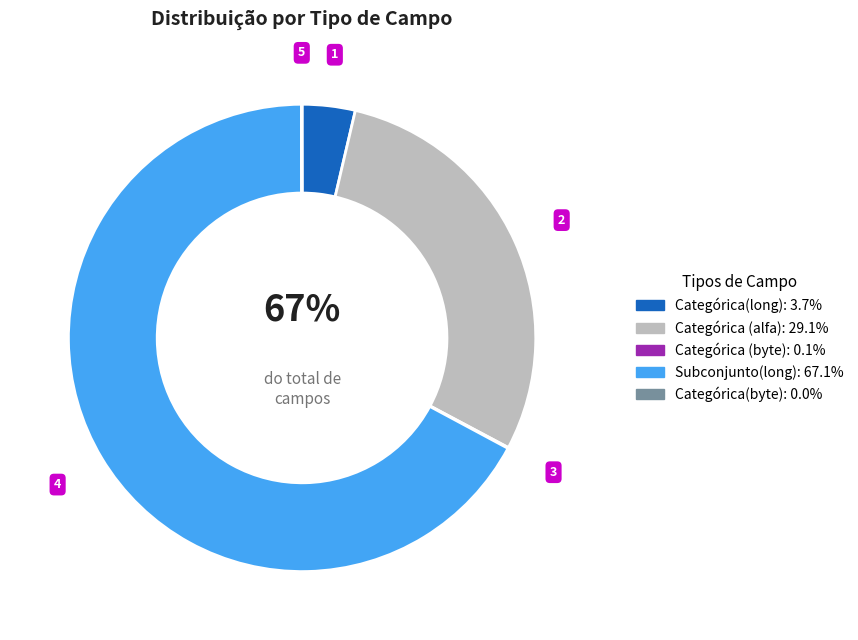

Which slice is the largest?

Subconjunto(long)